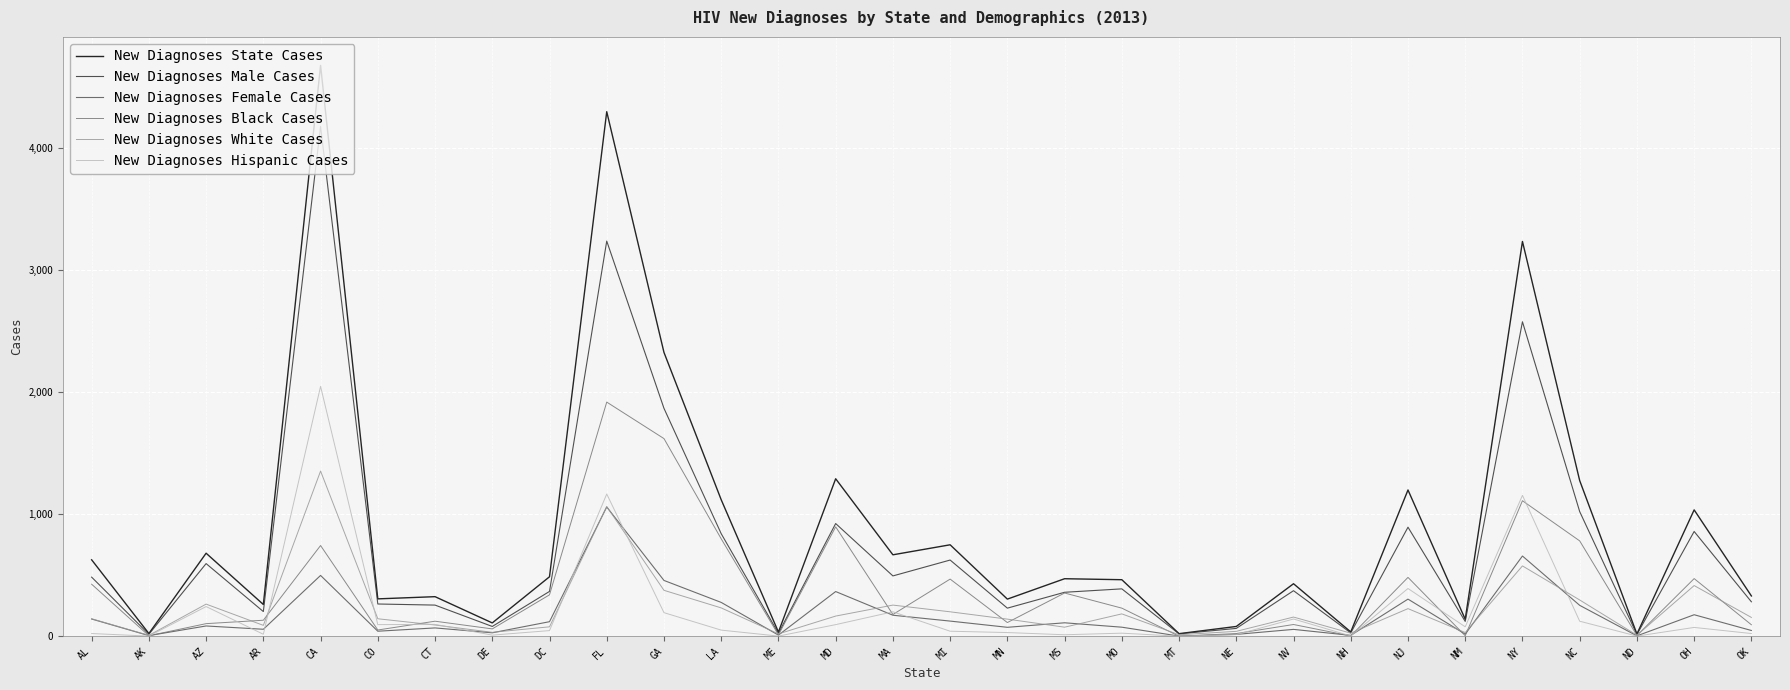

The New Diagnoses White Cases series shows 144 at CO. True or false?

True